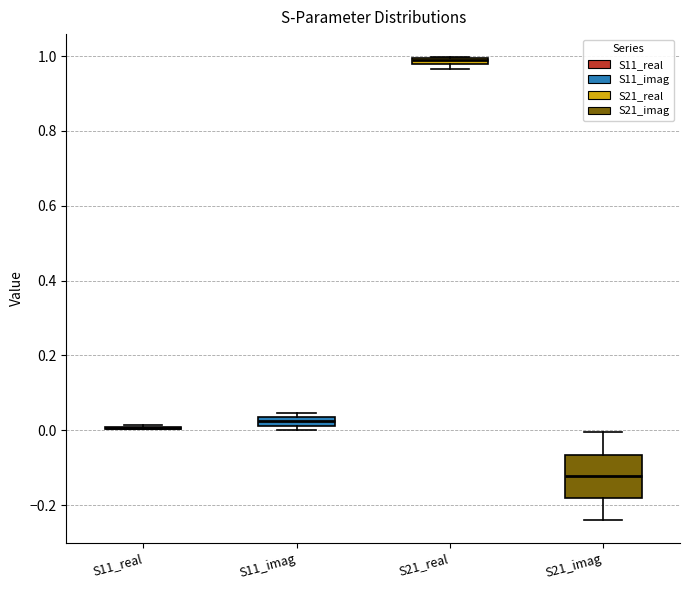

Where is the lower edge of the box for S21_real on the y-axis? The values are not printed on the chart, so give them approximately, as read against the axis.

0.98